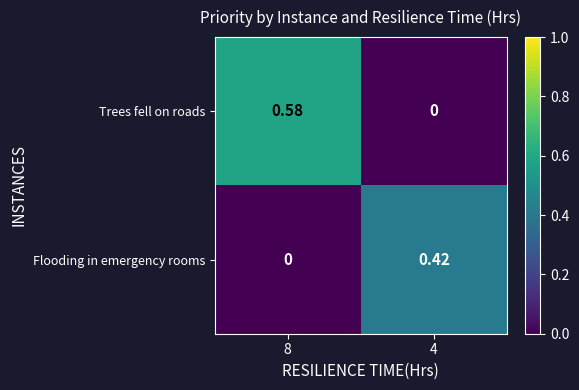

Rank the series by their average value, from highest to lowest.

Trees fell on roads, Flooding in emergency rooms